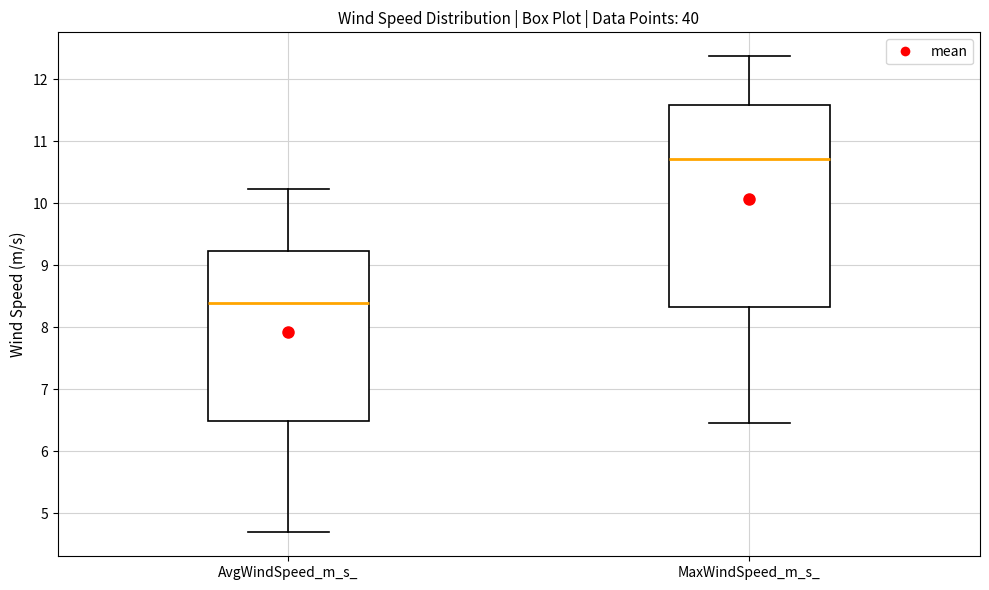

Reading left to right, transcribe this box plot: for each box, give where its median line is, the range the box spans, and where its two whiskers end, as read against the y-axis. The values are not printed on the chart, so give them approximately, as read against the axis.

AvgWindSpeed_m_s_: median 8.4, box 6.5 to 9.2, whiskers 4.7 to 10.2
MaxWindSpeed_m_s_: median 10.7, box 8.3 to 11.6, whiskers 6.5 to 12.4